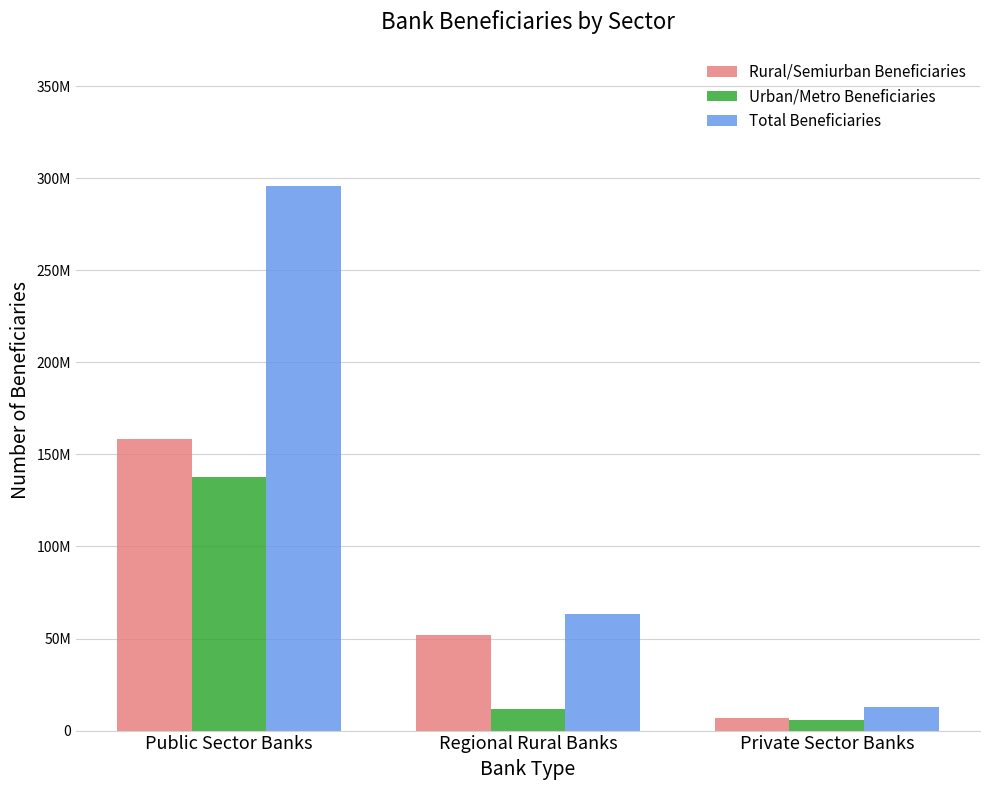

Are the bars horizontal?

No